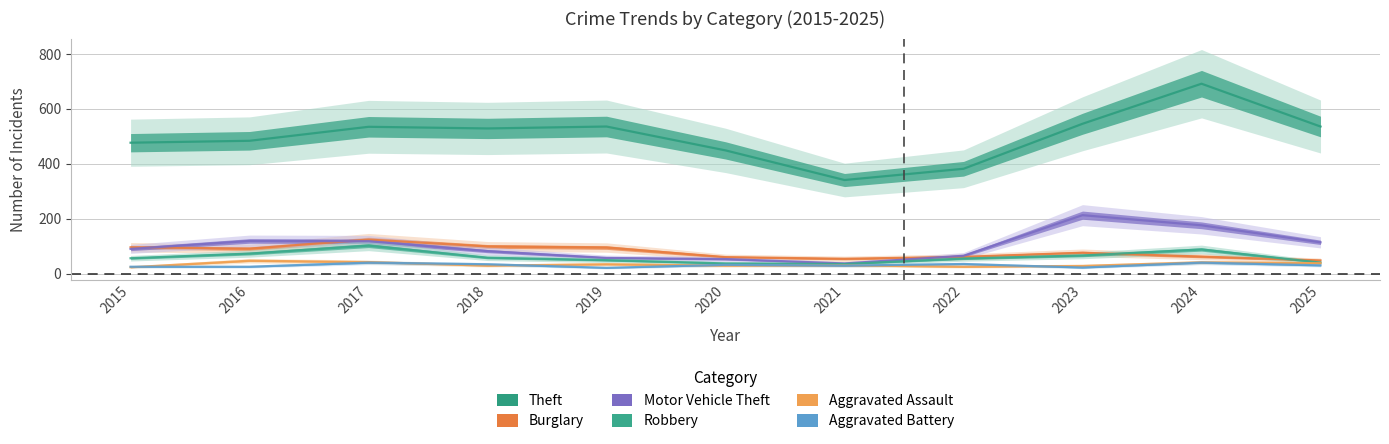

How many data points in Theft are less than 529?

5